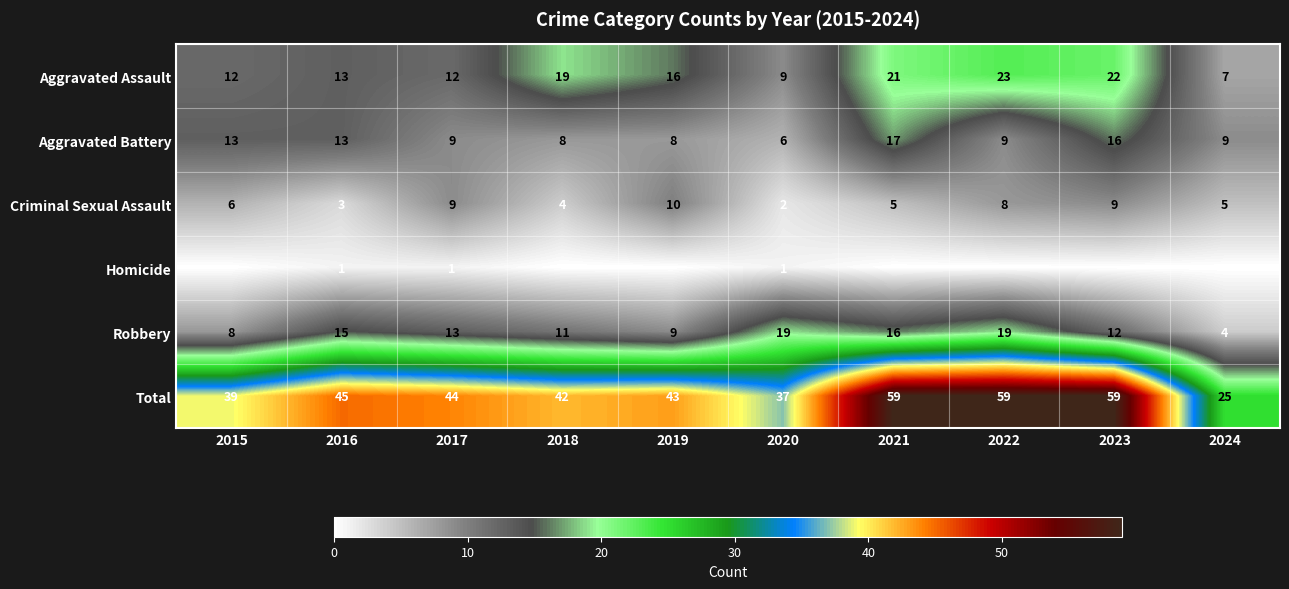

What is the spread (max minus min) of values at 2016?

44